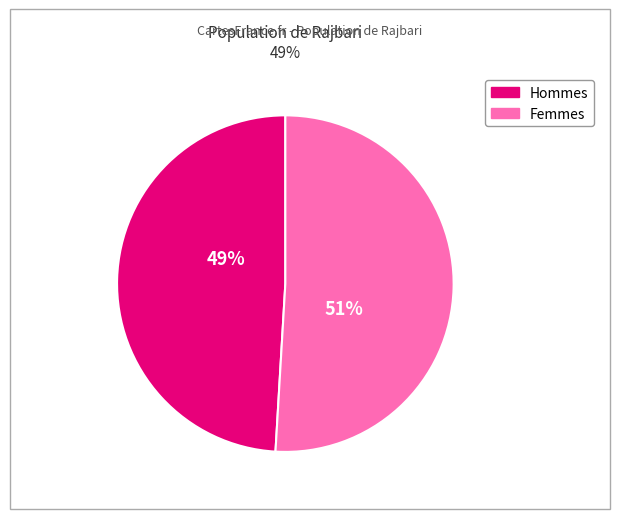

To the nearest percent, what portion does Femmes represent?

51%